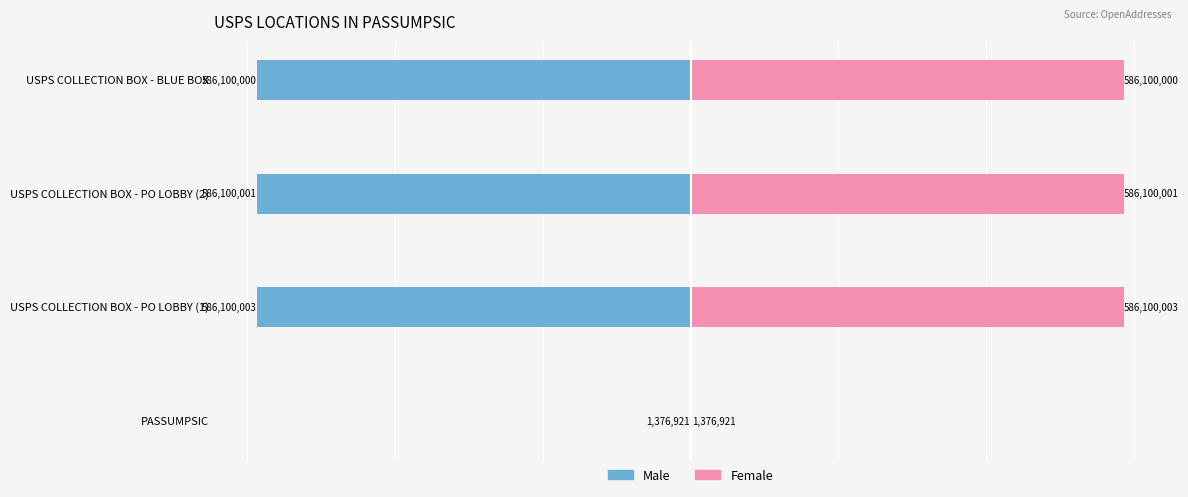

At how many categories does at least one series exceed -133686071?

4